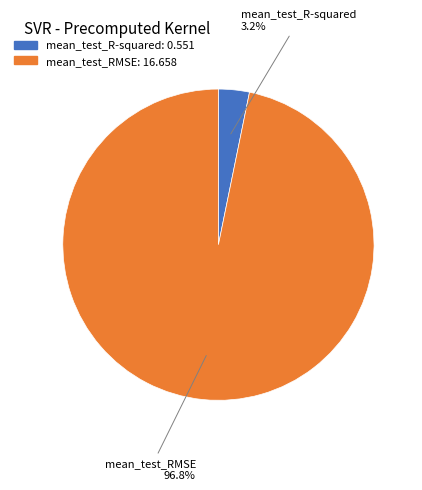

What is the largest slice in the pie chart?

mean_test_RMSE